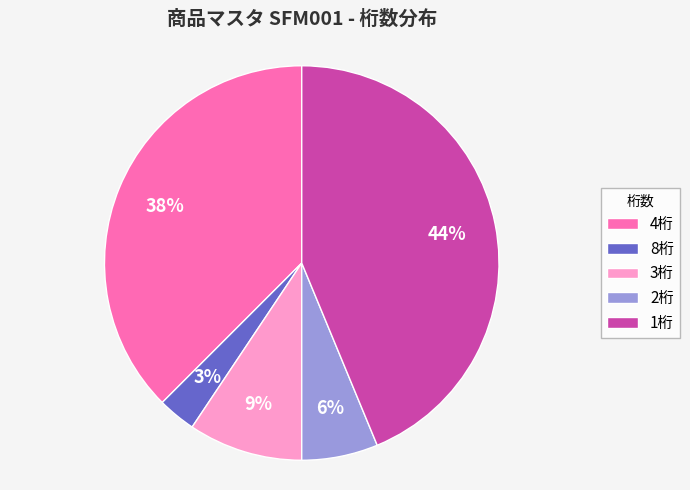

Is it true that 2桁 is 15% of the pie?

False